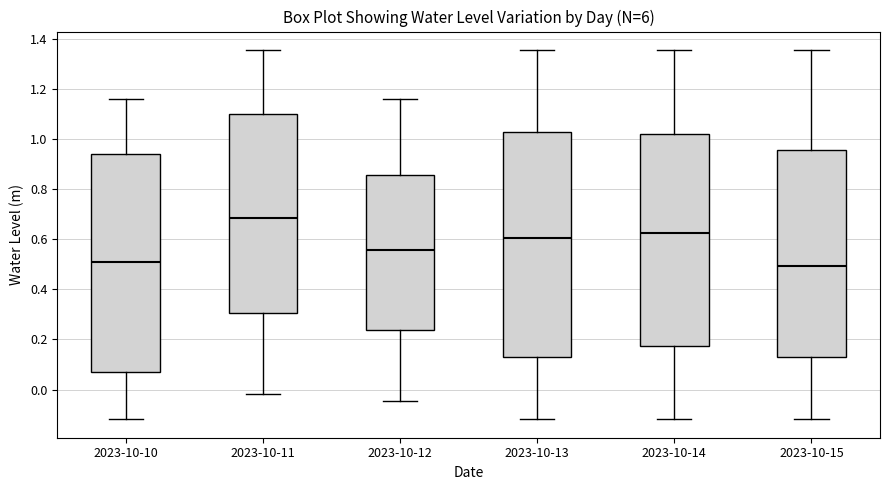

Where is the upper edge of the box for 2023-10-10 on the y-axis? The values are not printed on the chart, so give them approximately, as read against the axis.

0.94